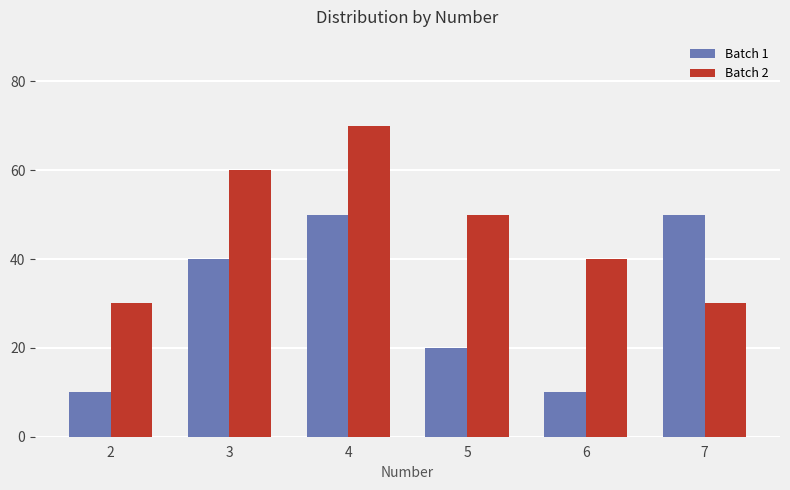

At which label does Batch 2 reach its peak?

4